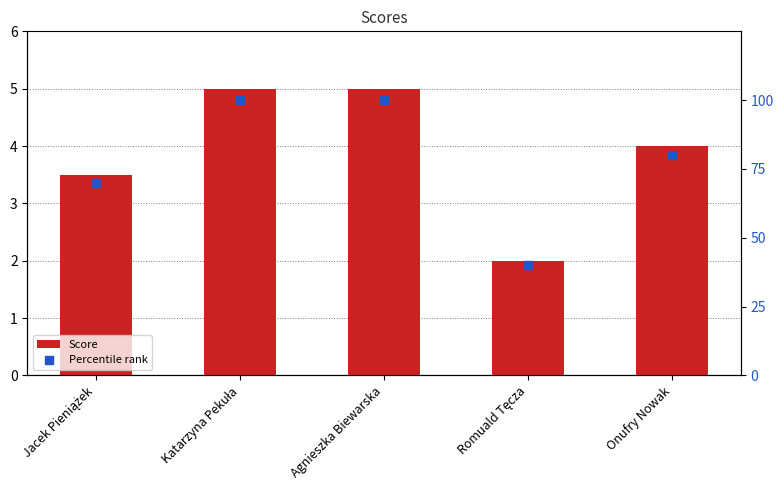

Is the value of Percentile rank at Jacek Pieniążek greater than the value of Score at Katarzyna Pekuła?

Yes